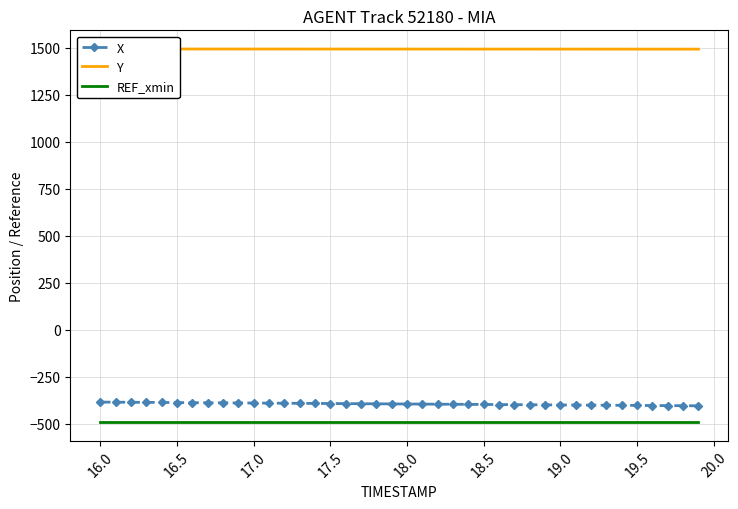

What are all the series names shown in the legend?

X, Y, REF_xmin